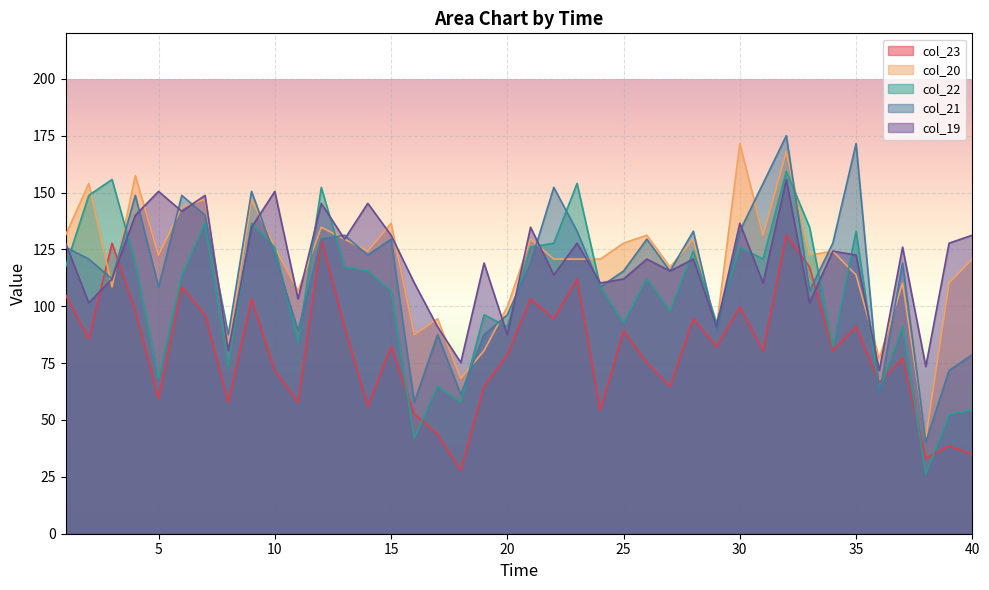

The value of col_20 at 2 is 154.0. True or false?

True